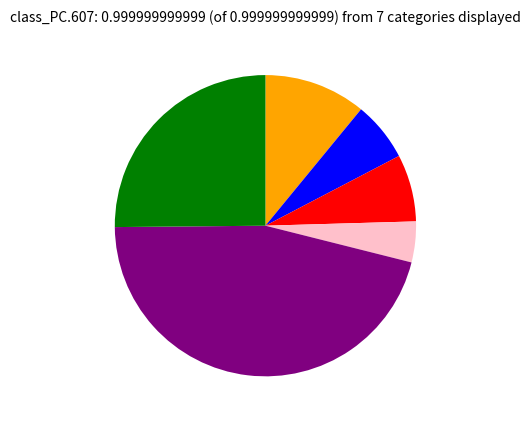

Is there a majority slice in this chart?

No